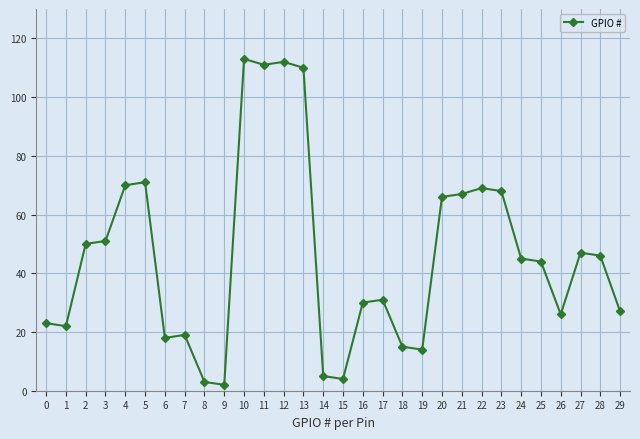

What is the difference between the maximum and minimum values?

111